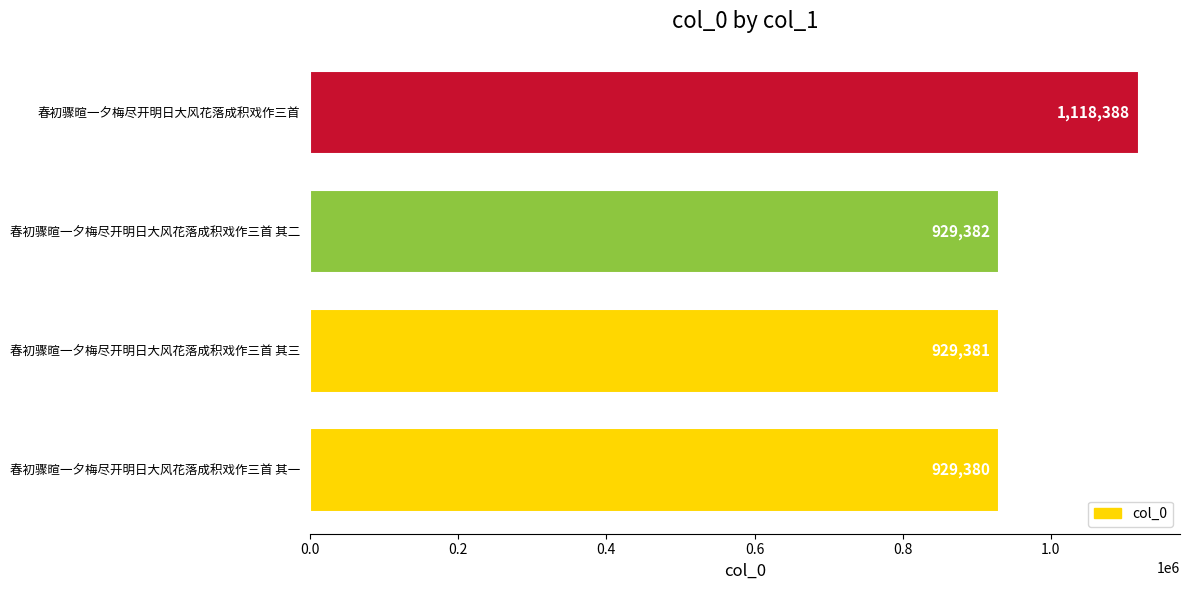

Reading bottom to top, extract all data points from this chart.

929380	929381	929382	1118388